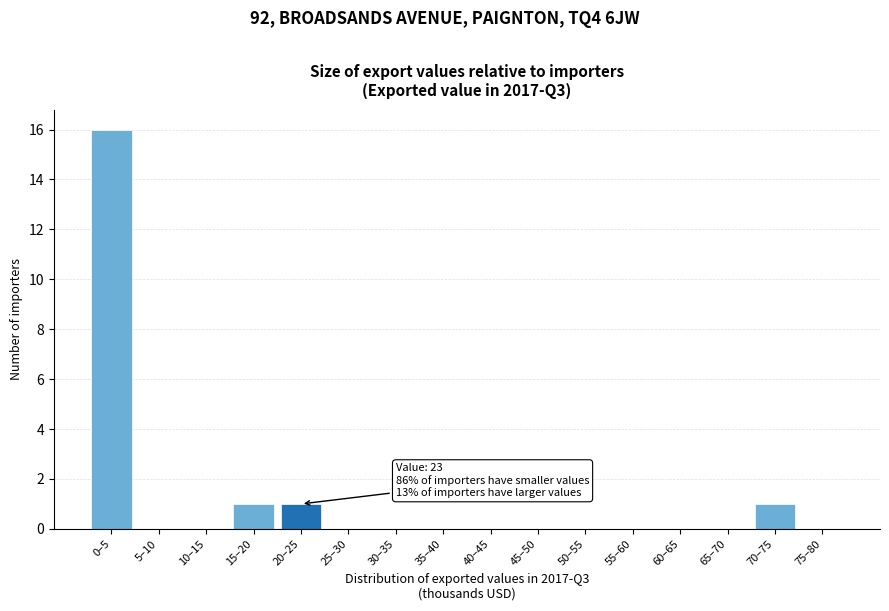

Reading left to right, extract all data points from this chart.

0–5=16	5–10=0	10–15=0	15–20=1	20–25=1	25–30=0	30–35=0	35–40=0	40–45=0	45–50=0	50–55=0	55–60=0	60–65=0	65–70=0	70–75=1	75–80=0